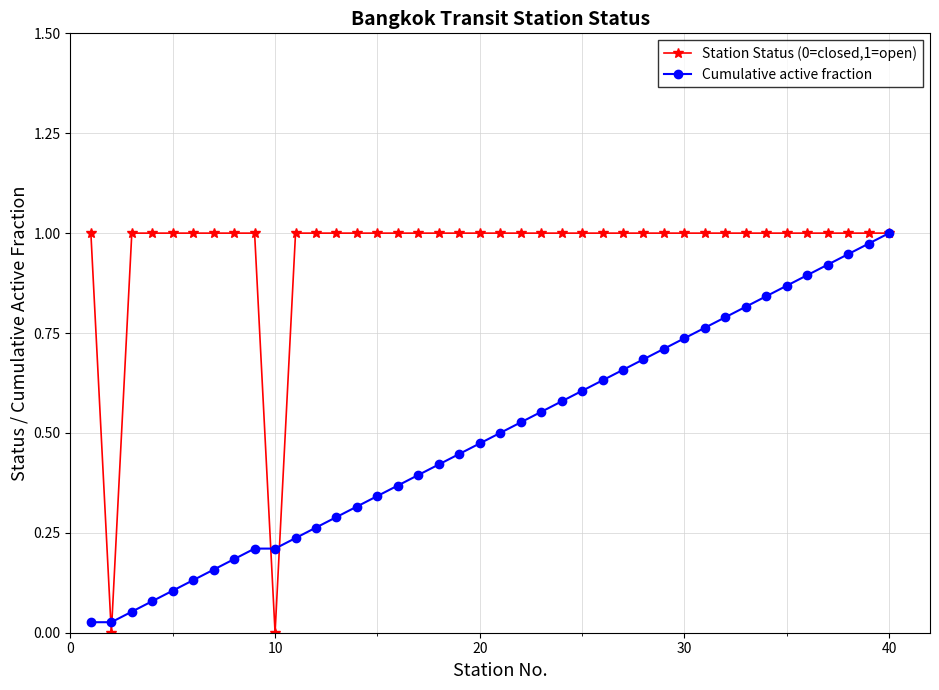

True or false: Cumulative active fraction has more than 0 interior local peaks.

False